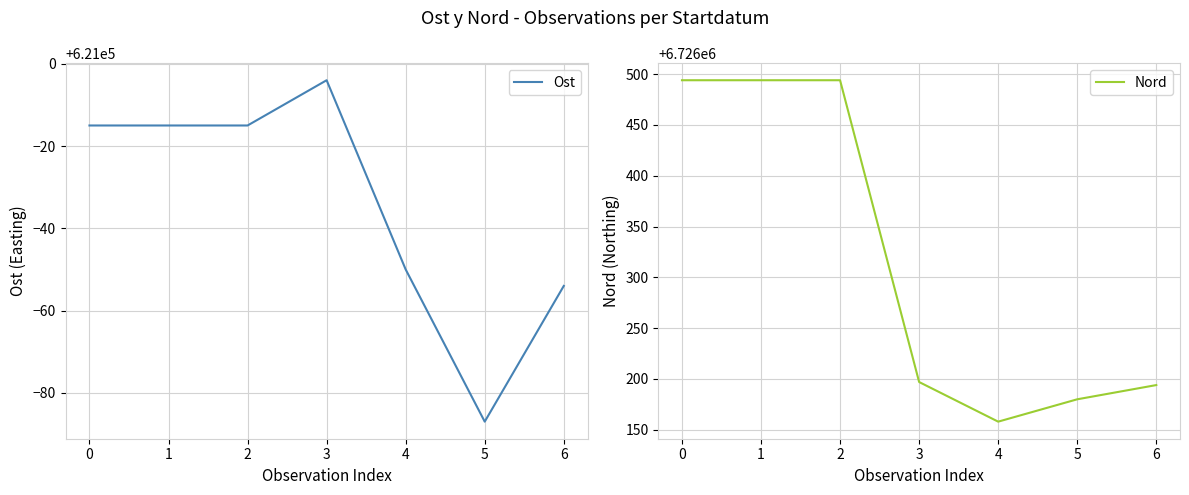

Reading left to right, list all the values displayed in this chart.

Ost: 620985	620985	620985	620996	620950	620913	620946
Nord: 6726494	6726494	6726494	6726197	6726158	6726180	6726194